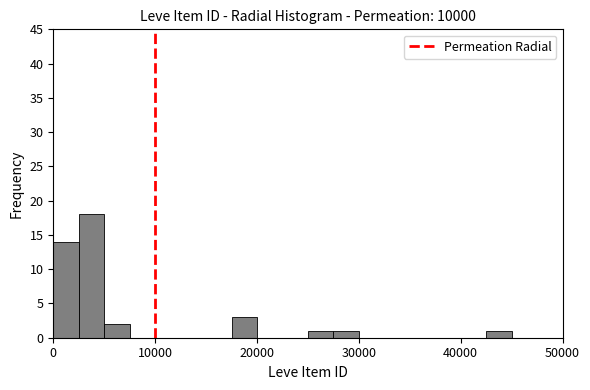

Read against the x-axis, roughly where is the centre of the tallest bar?

4000